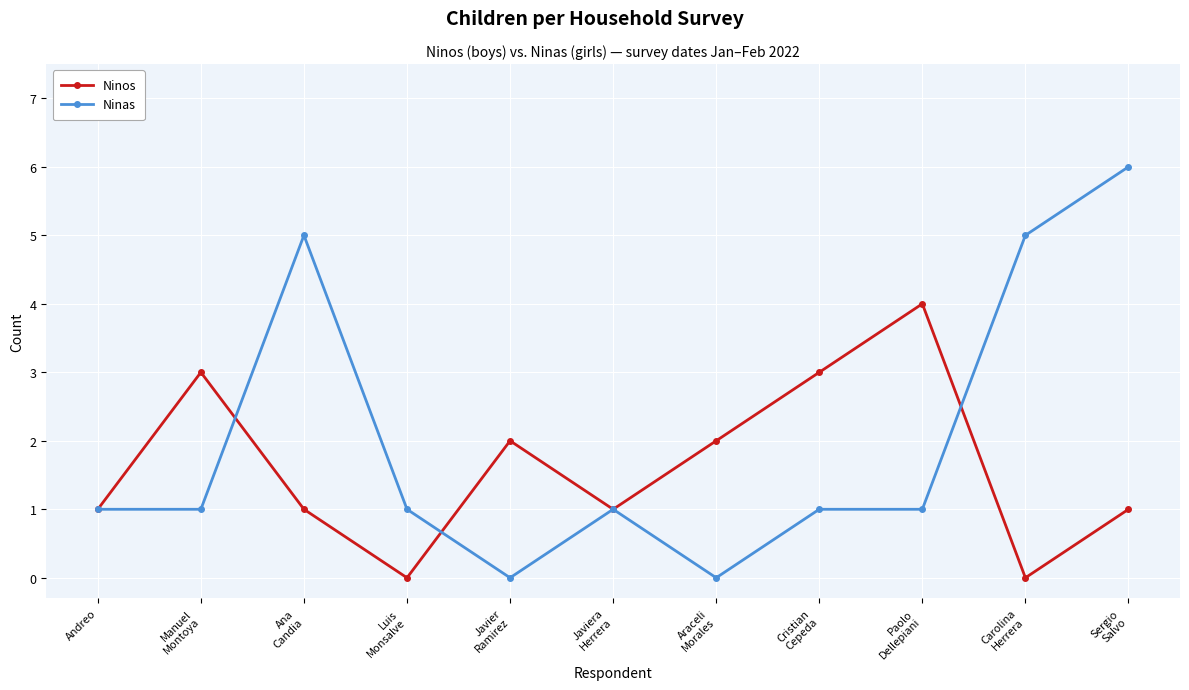

Is it true that Ninos equals 3 at Javier
Ramirez?

False